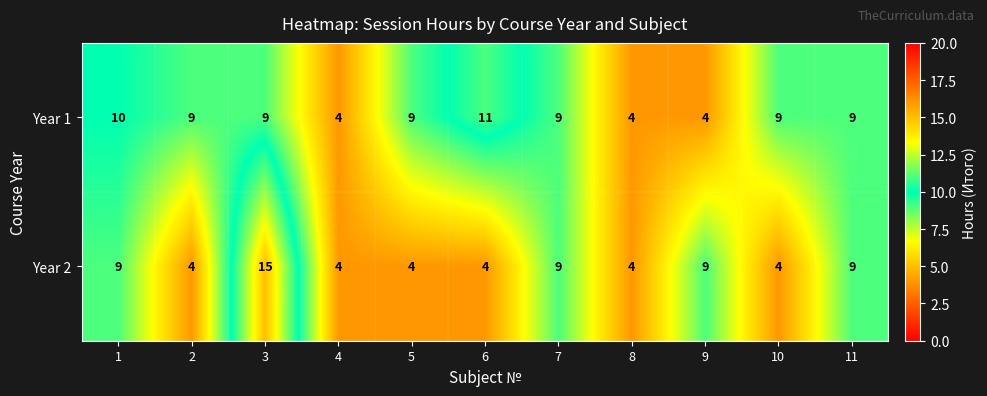

Which series changed the most between 2 and 8?

Year 1